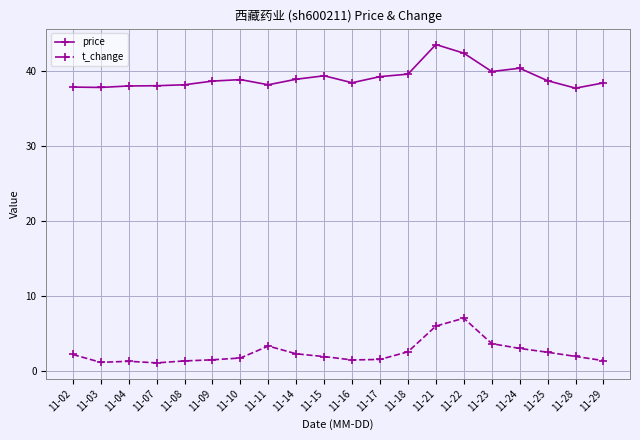

At which label does price reach its peak?

11-21